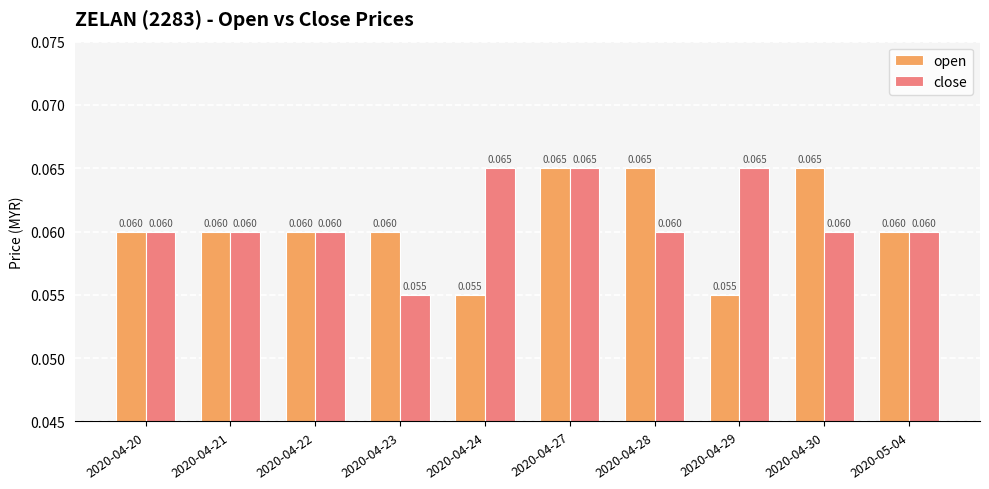

Is it true that open equals 0.0 at 2020-04-21?

False